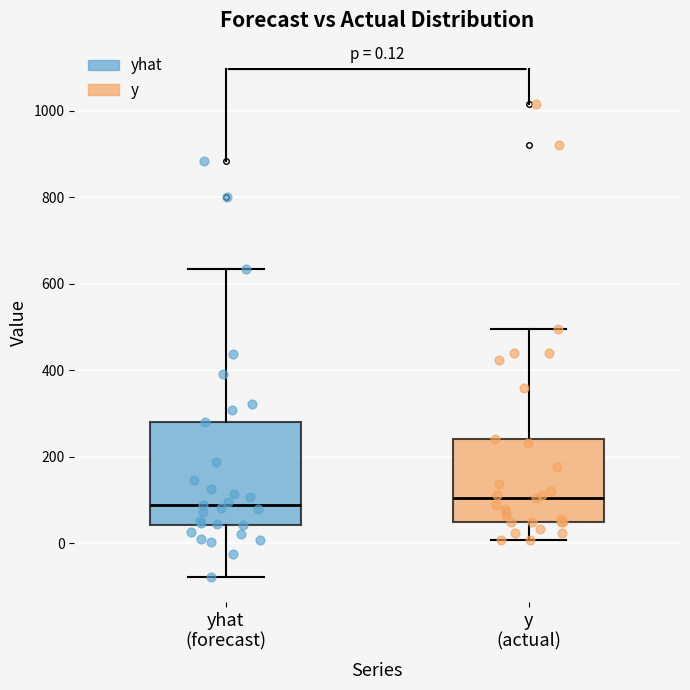

Which box is the tallest, from its lower edge to its upper edge?

yhat (forecast)